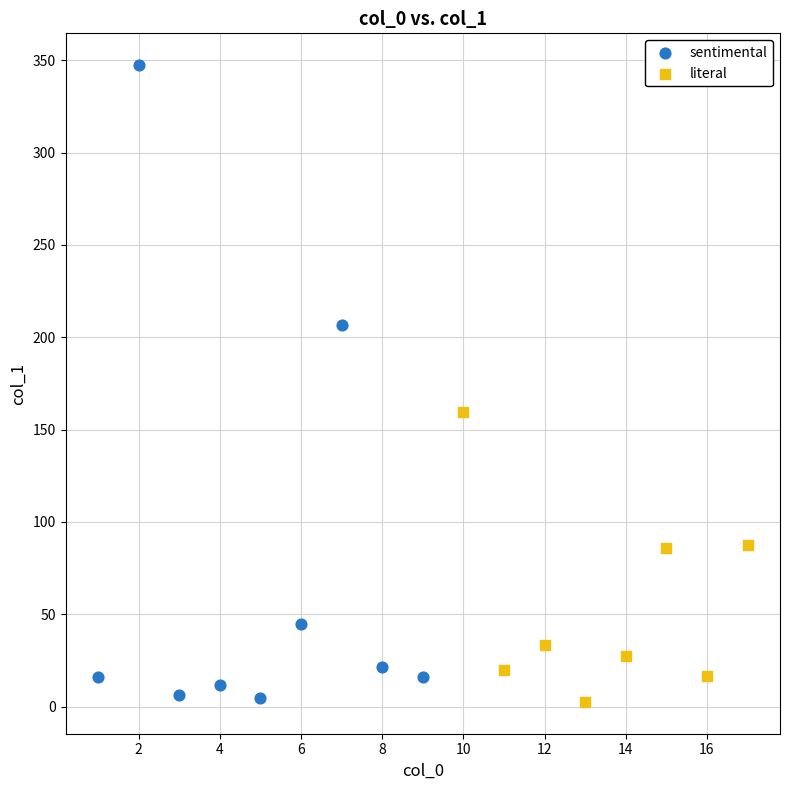

Which series has the largest Y range (max minus min)?

sentimental